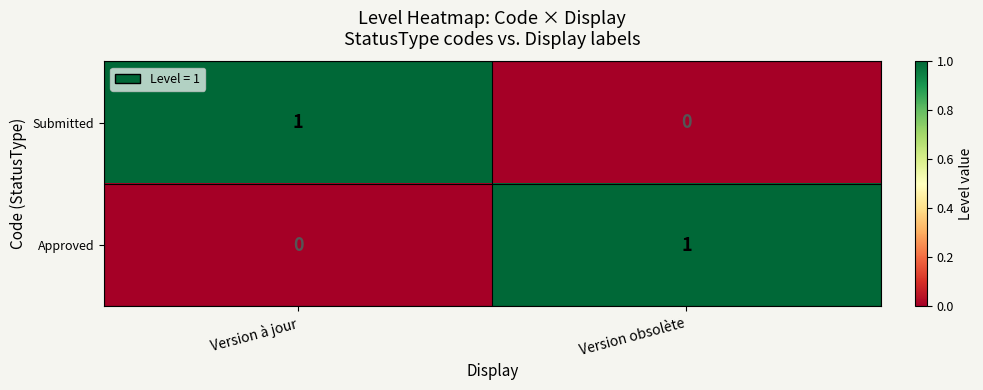

Which category has the lowest value in the Submitted series?

Version obsolète